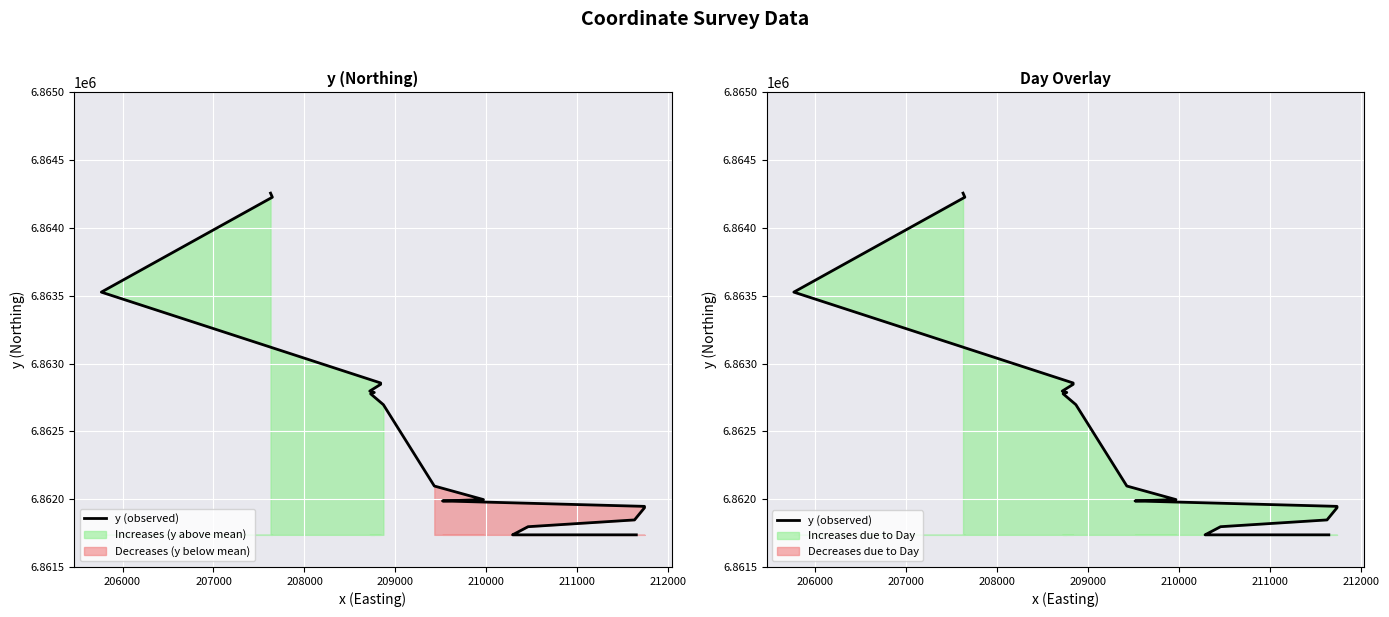

How many categories are shown in the chart?

20